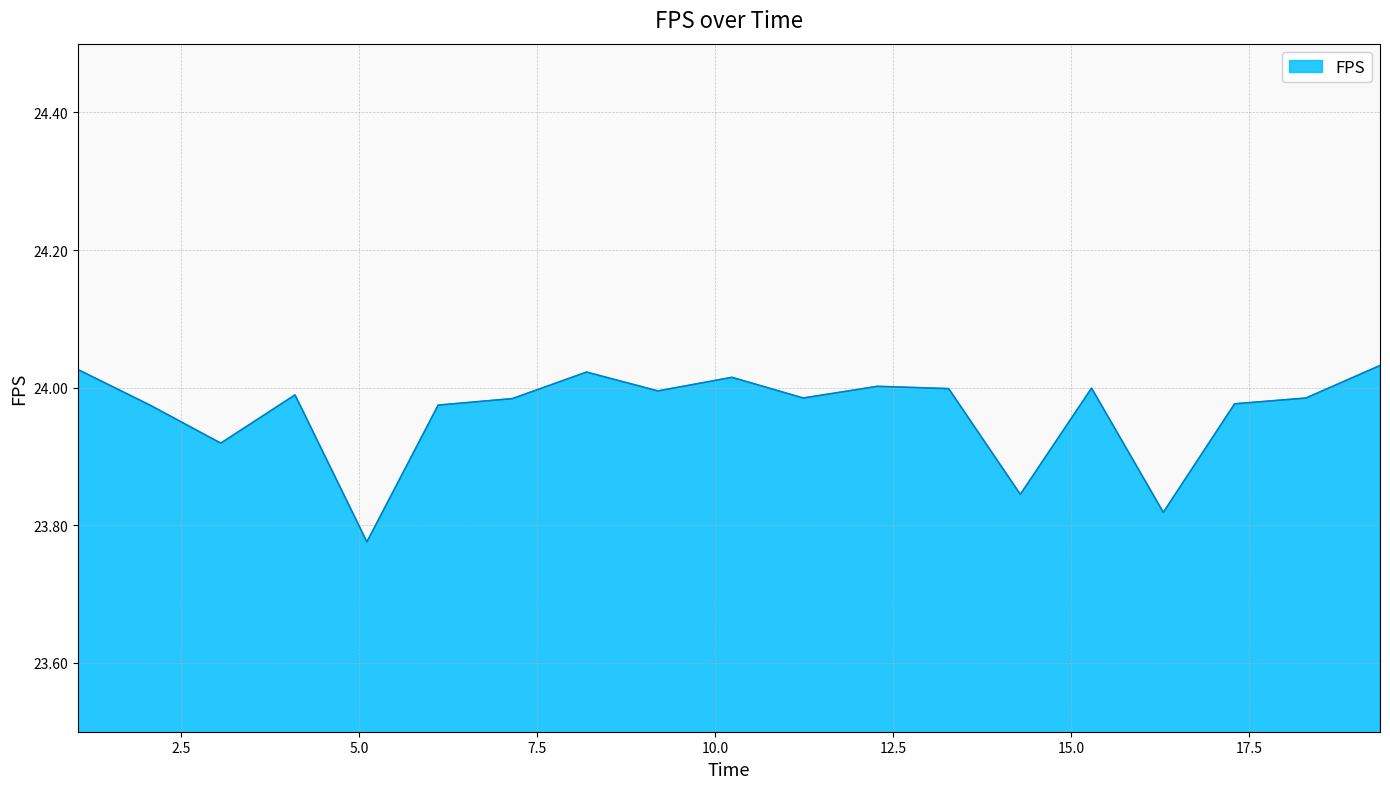

What is the difference between the maximum and minimum values?

0.3